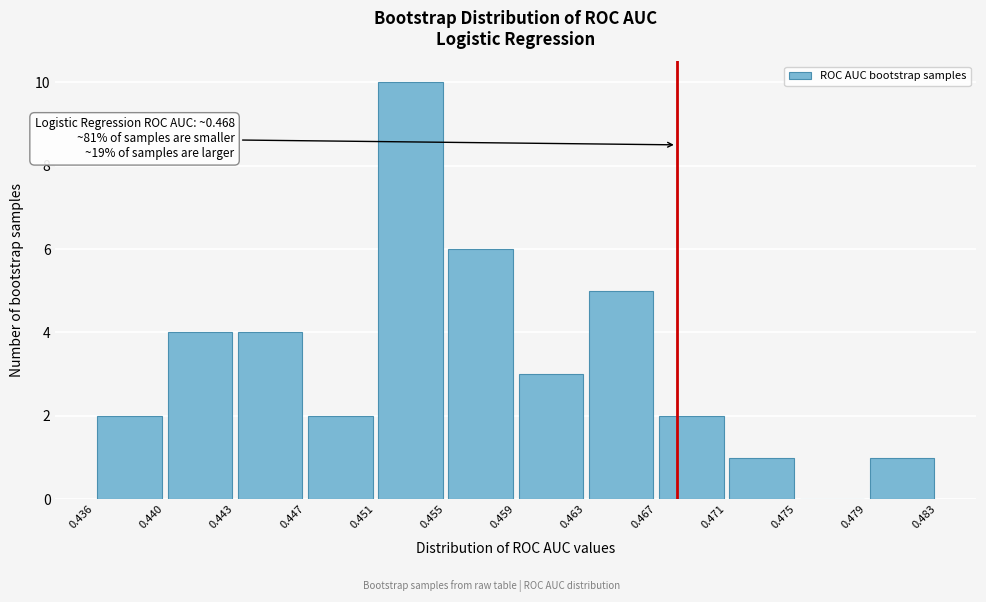

Which range on the x-axis has the tallest bar?

0.451 to 0.455